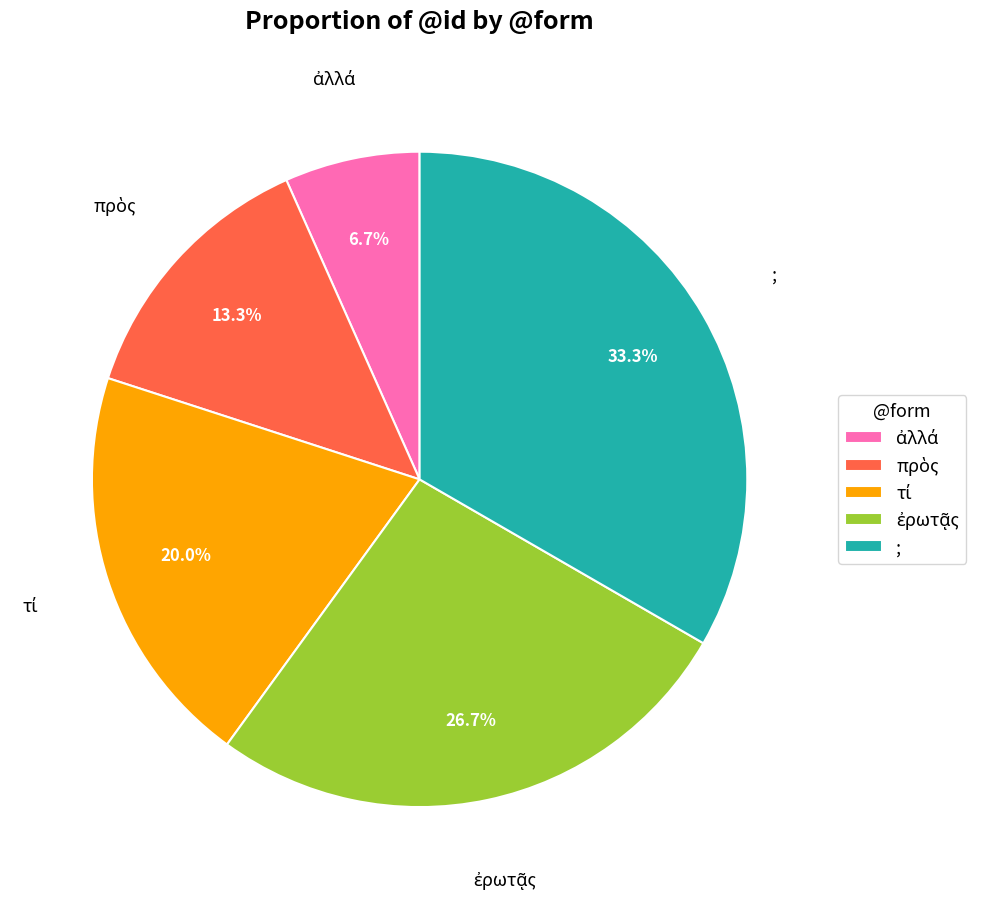

Is there any slice that represents more than half of the pie?

No